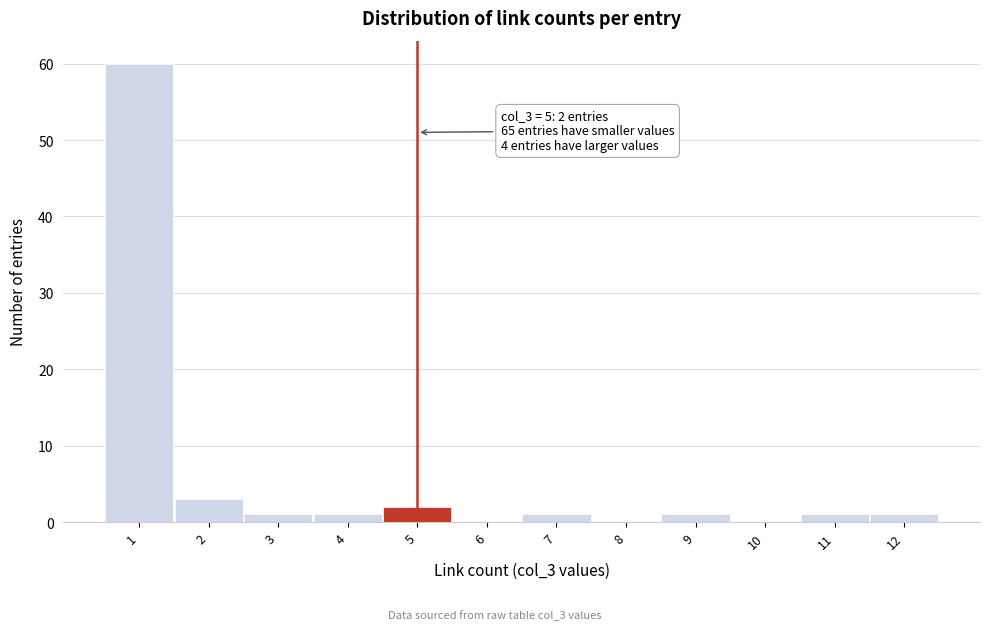

Over which range of the x-axis is the bar tallest?

0.5 to 1.5